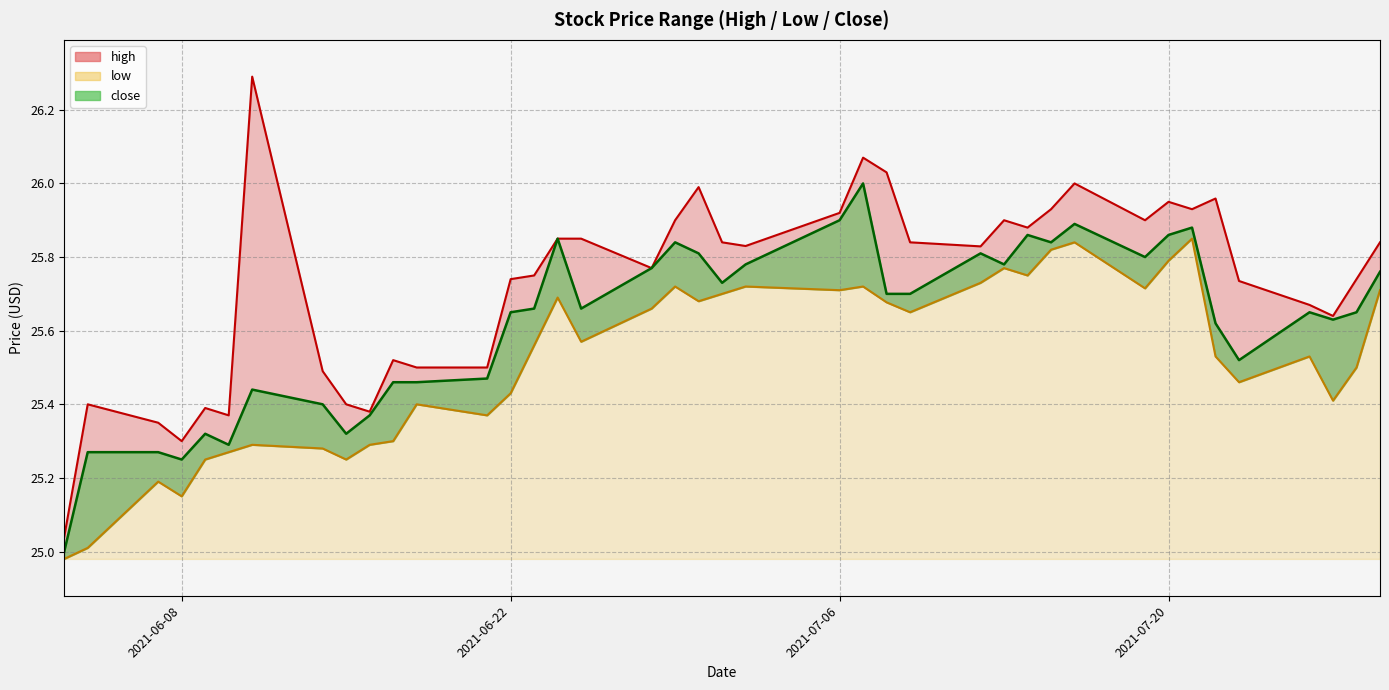

What is the difference between the close values at 2021-07-08 and 2021-07-16?

0.2